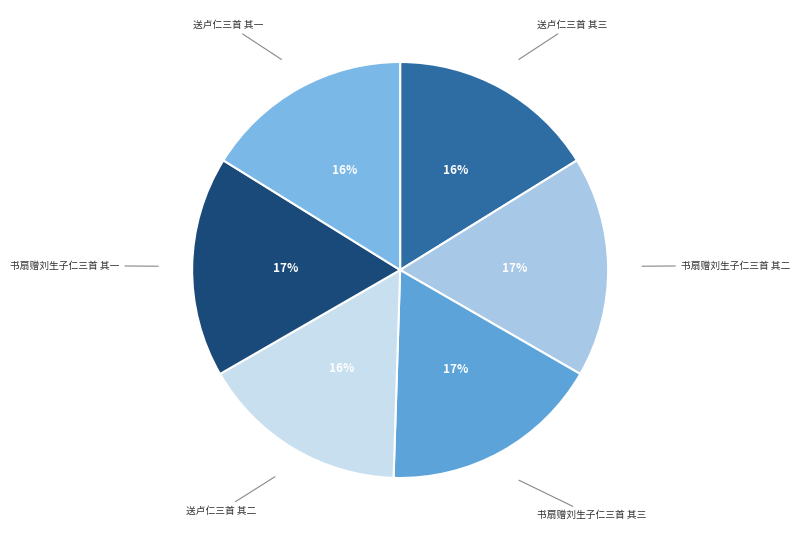

What is the ratio of the value at 送卢仁三首 其二 to the value at 书扇赠刘生子仁三首 其二?

0.9